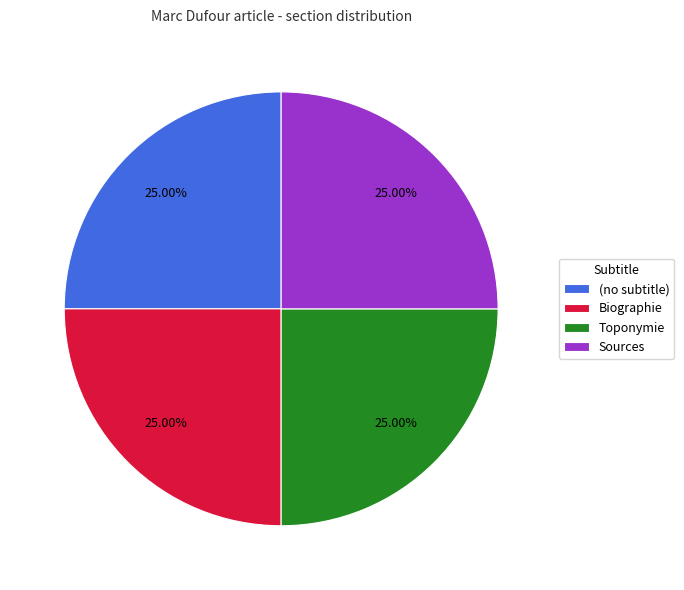

Does any single category account for the majority?

No